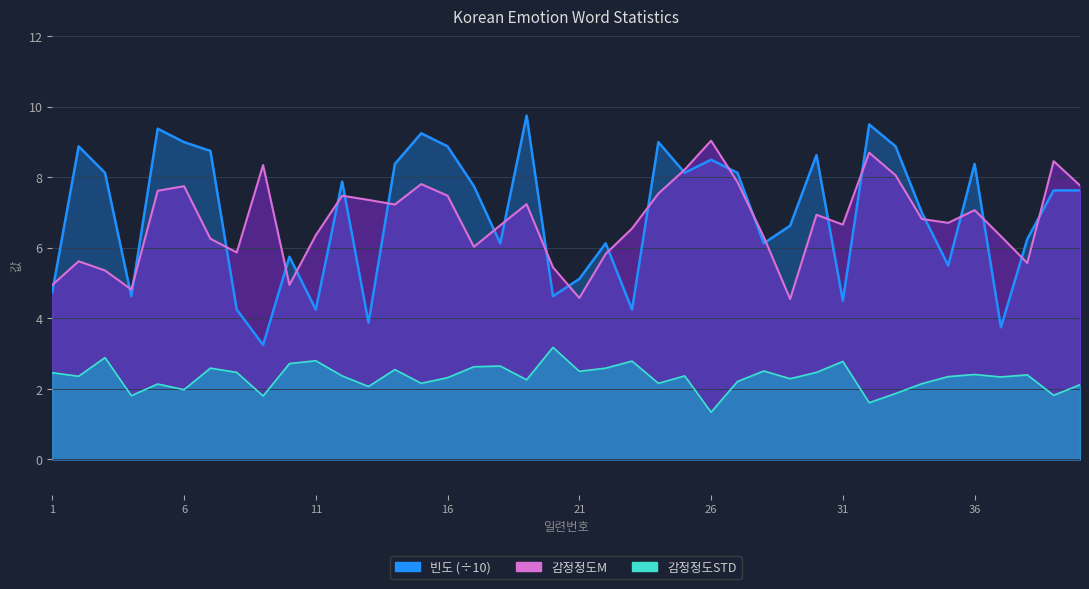

Which category has the highest value in the 빈도 series?

19